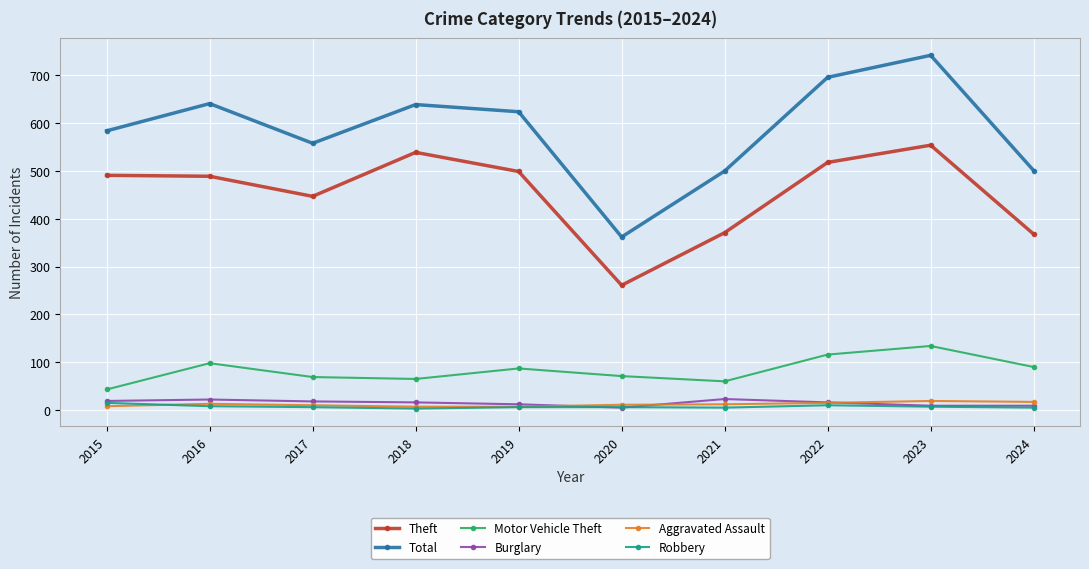

True or false: Motor Vehicle Theft and Theft intersect in this chart.

False